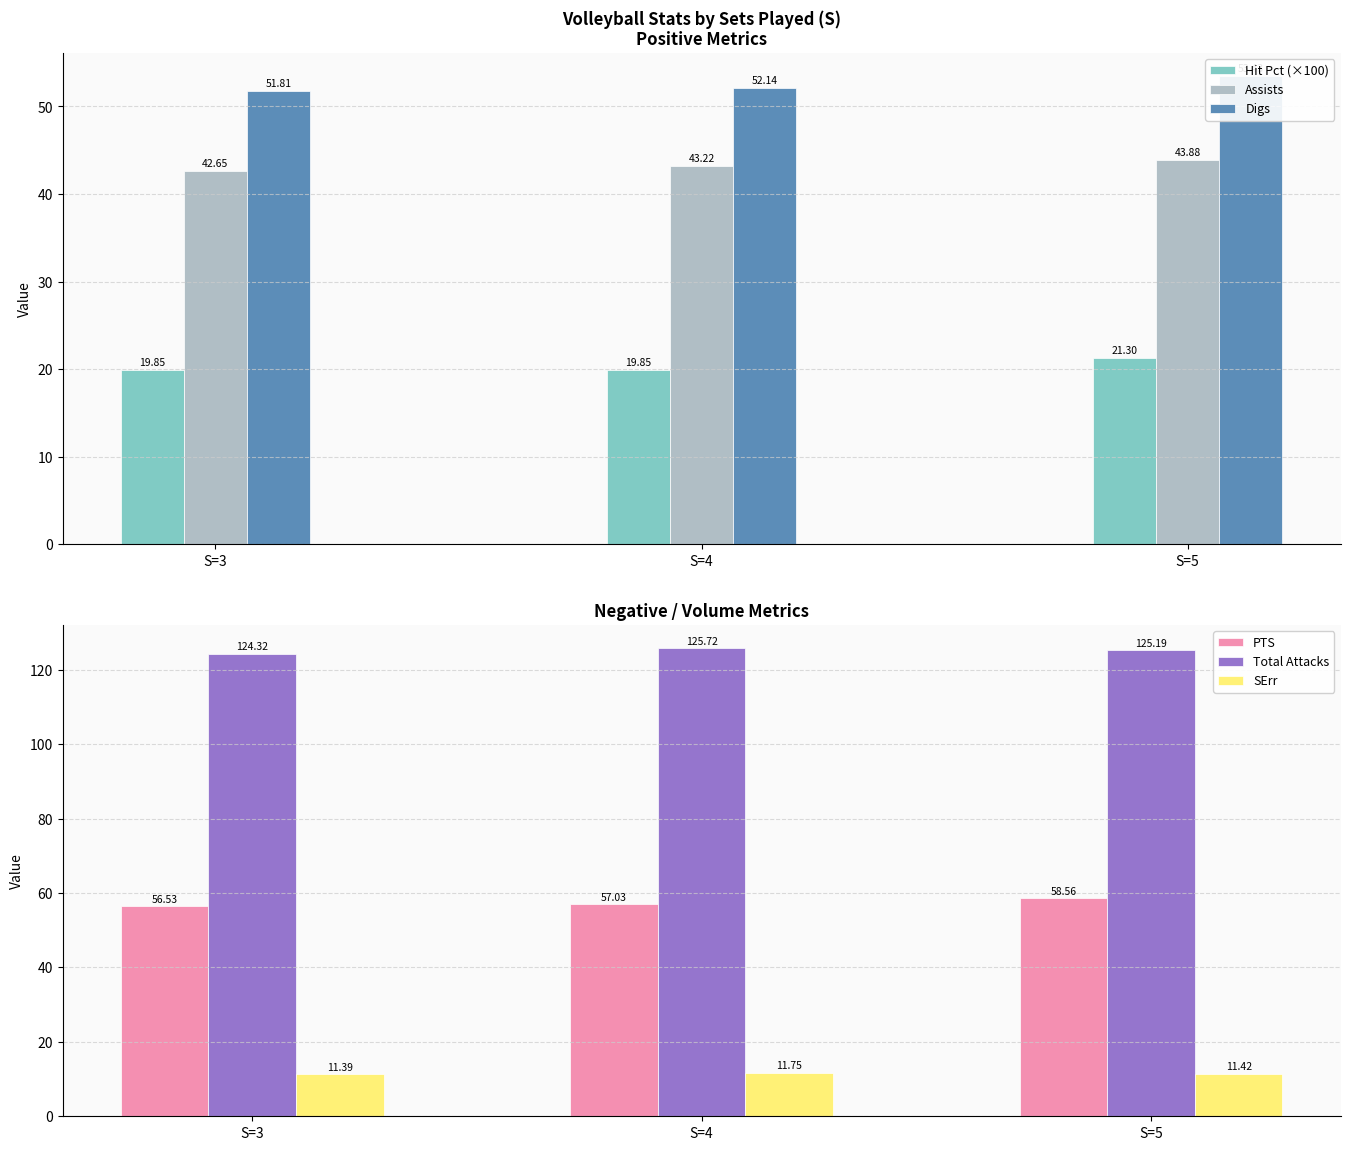

What is the average value of the Digs series?

52.5